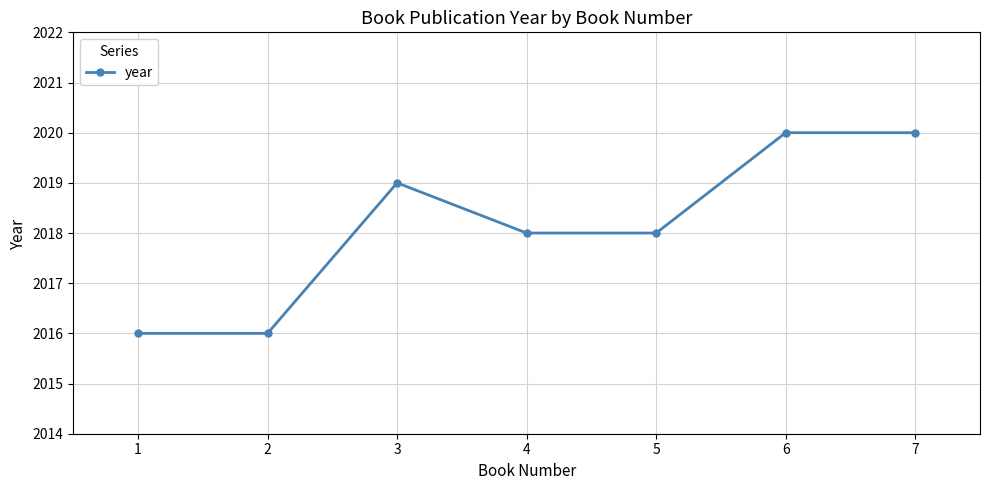

What is the difference between the second highest and minimum values?

4